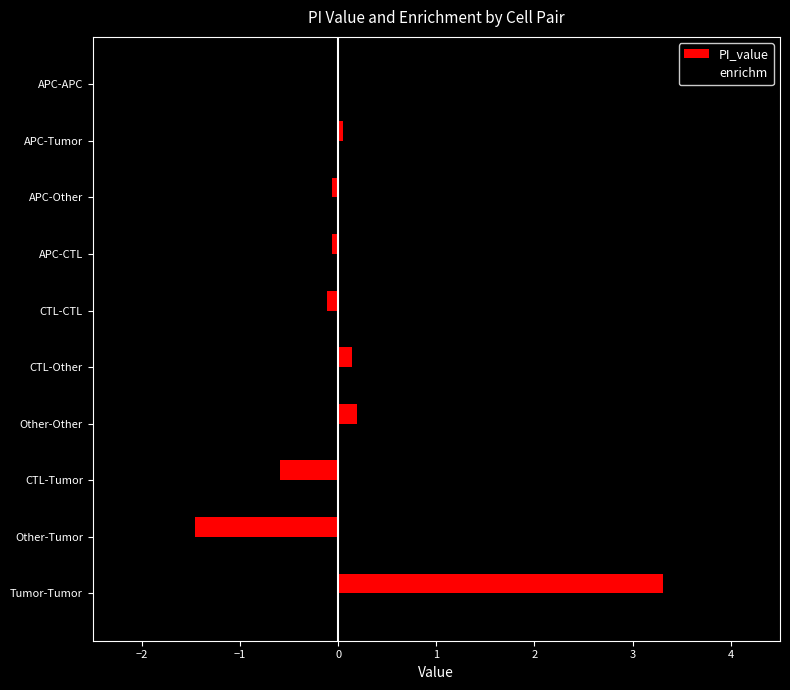

At which category does the chart reach its peak across all series?

Tumor-Tumor